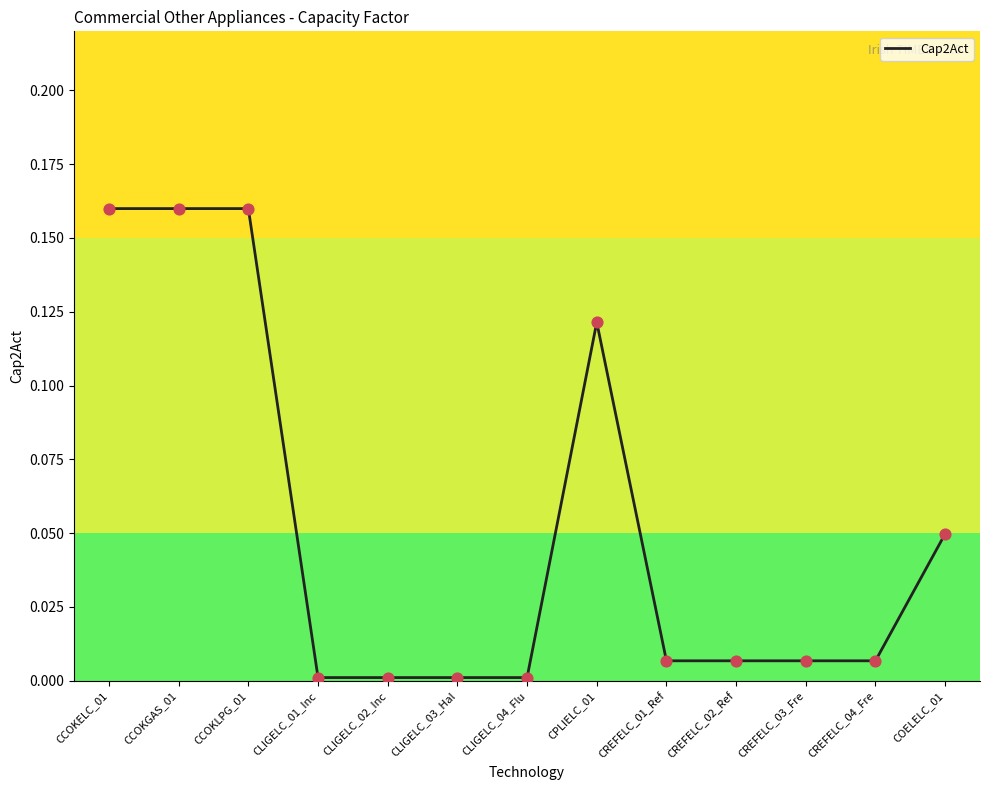

What is the change in value from CCOKLPG_01 to CREFELC_02_Ref?

-0.2